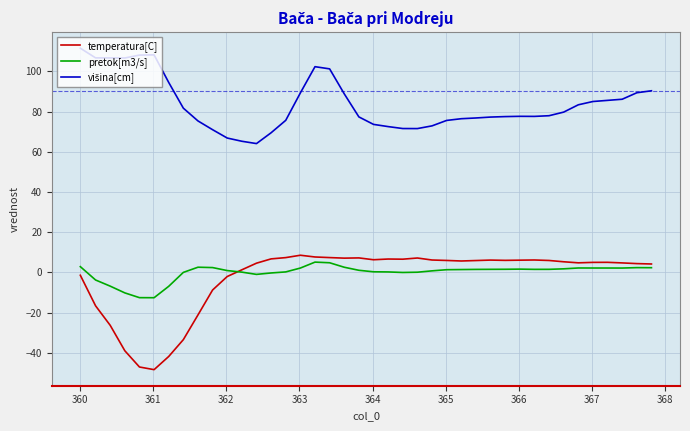

Which series has the widest spread of values?

temperatura[C]